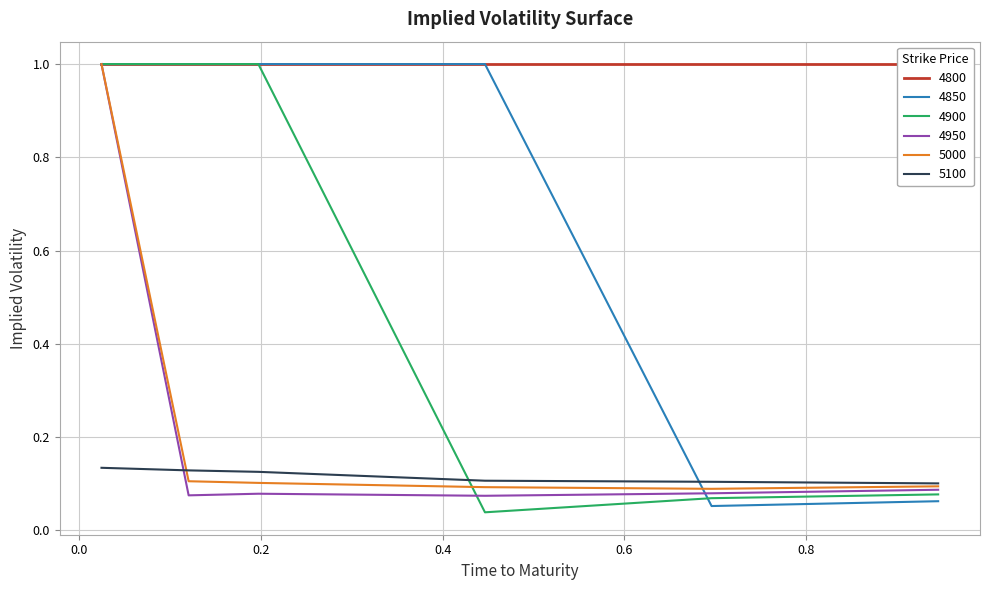

True or false: 4950 and 4850 intersect in this chart.

True